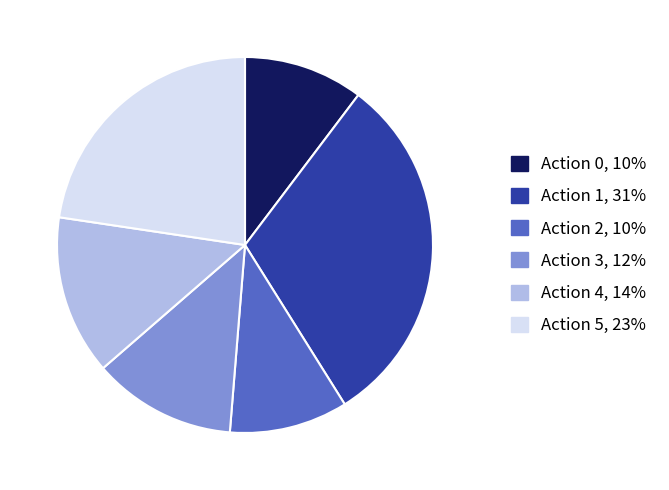

Is there any slice that represents more than half of the pie?

No